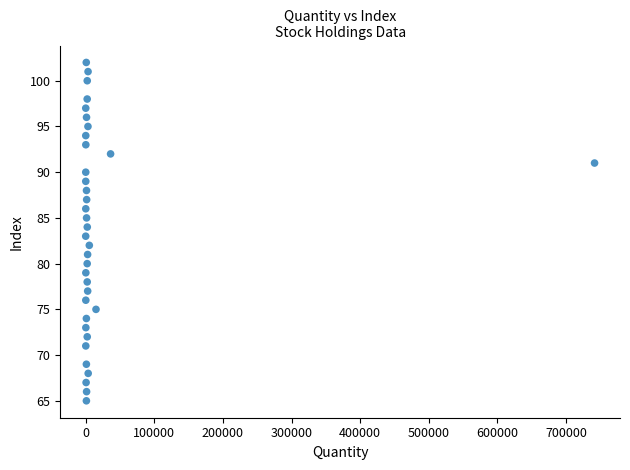

What is the range of Y values (max minus min)?

37